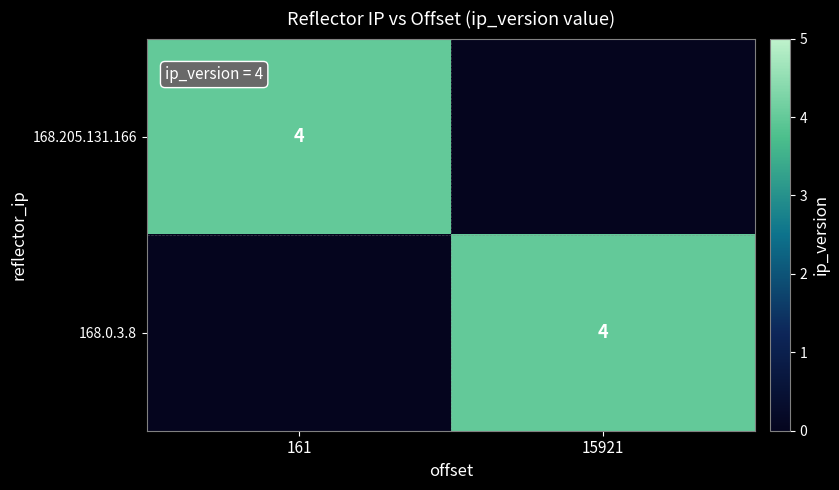

True or false: 168.205.131.166 has a value of 4 at 161.

True